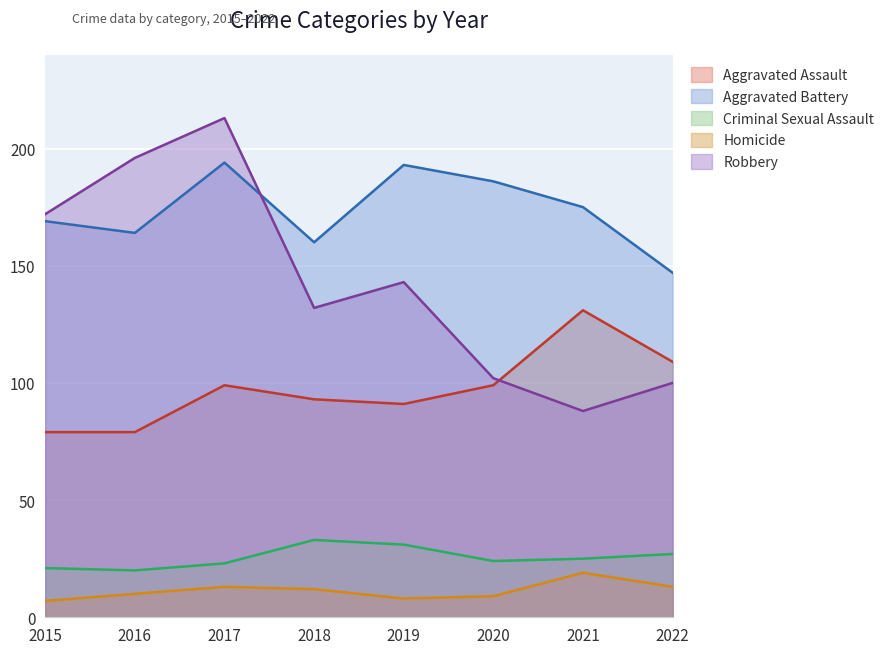

True or false: Aggravated Assault has a value of 44 at 2020.

False